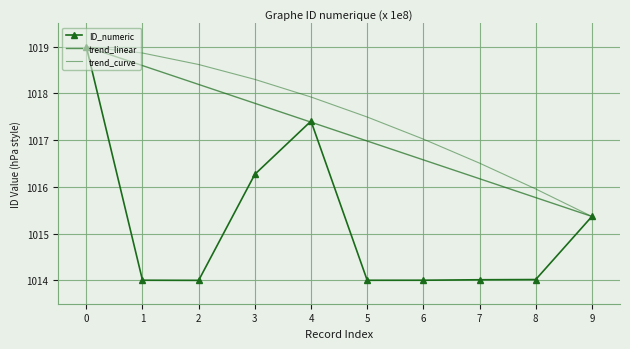

What is the value of the ID_numeric point at the 8th from the left?

1014.0